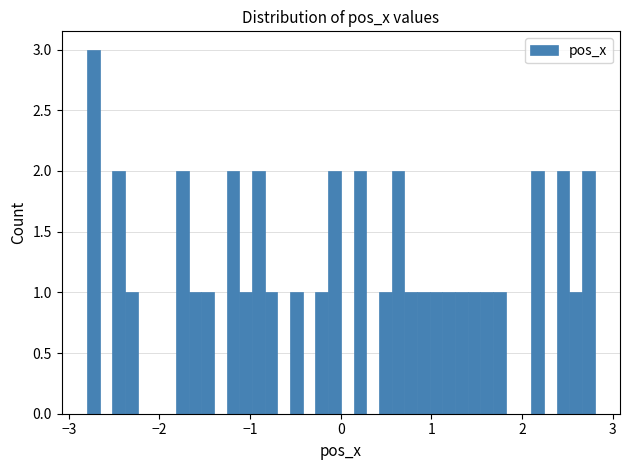

Read against the x-axis, roughly where is the centre of the tallest bar?

-2.7